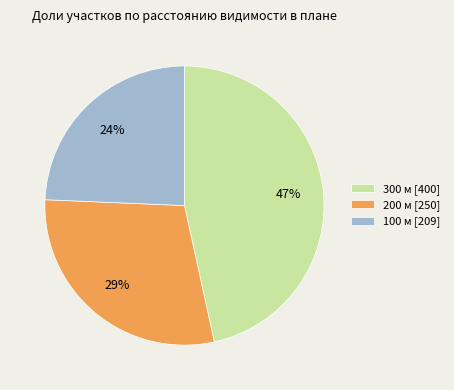

Which category has the biggest portion of the pie?

300 м [400]